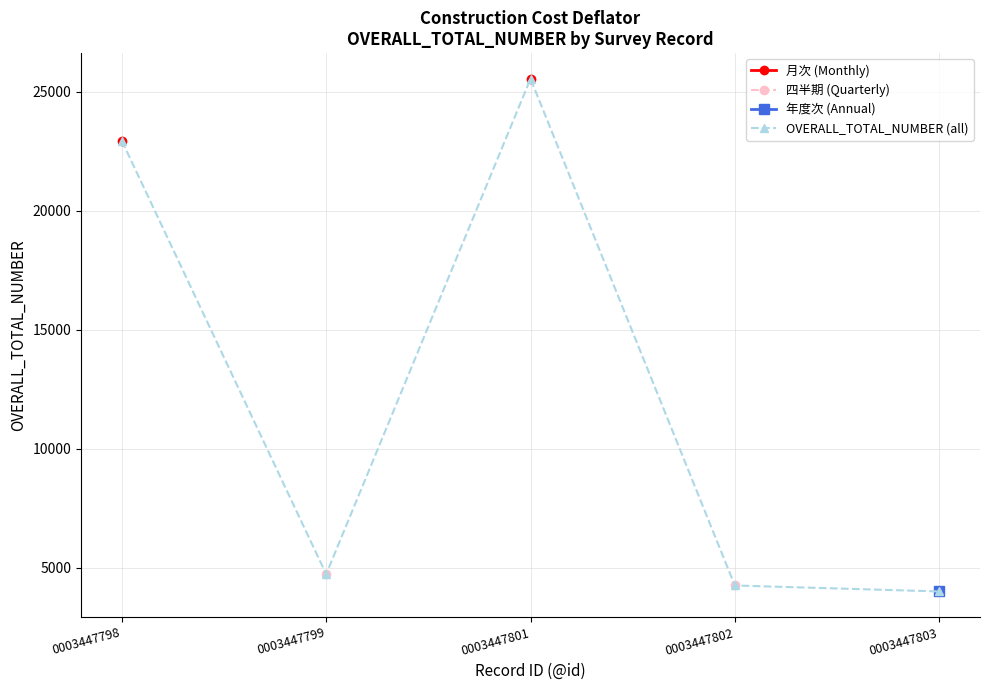

At 0003447799, list the series in order from smallest to largest.

月次 (Monthly), 四半期 (Quarterly), 年度次 (Annual), OVERALL_TOTAL_NUMBER (all)